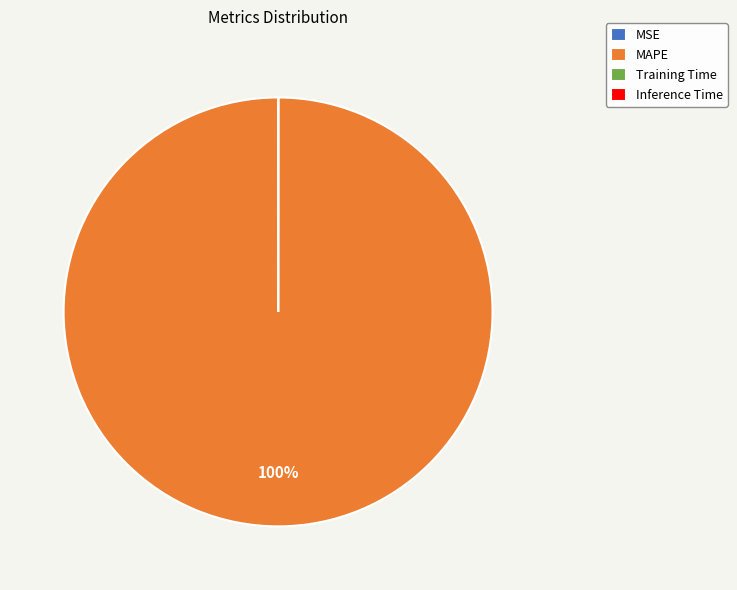

True or false: MAPE accounts for 100% of the total.

True